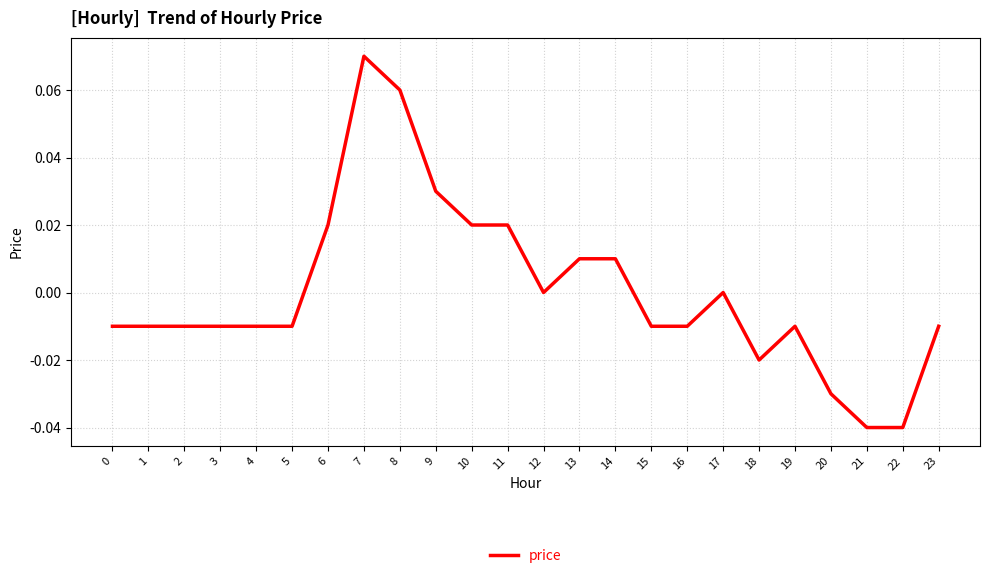

Which has a higher value, 9 or 15?

9